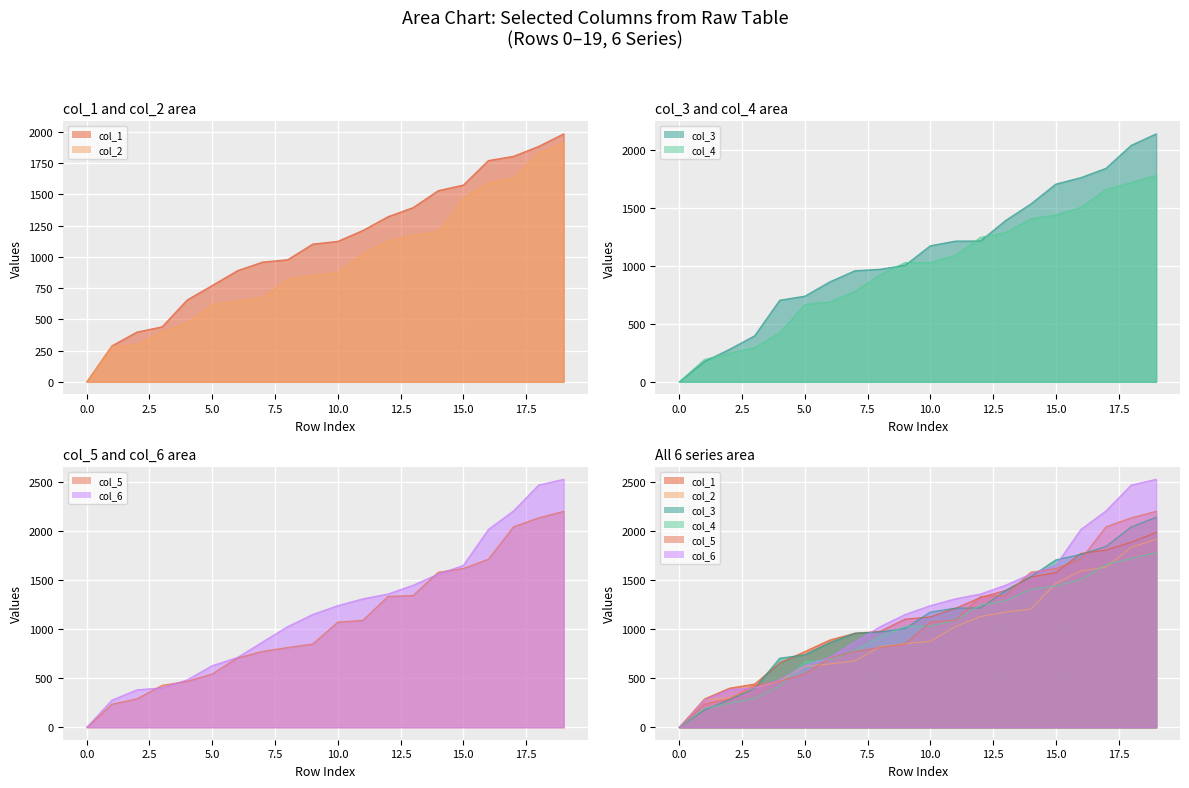

At which label is col_3 closest to 1069?

9